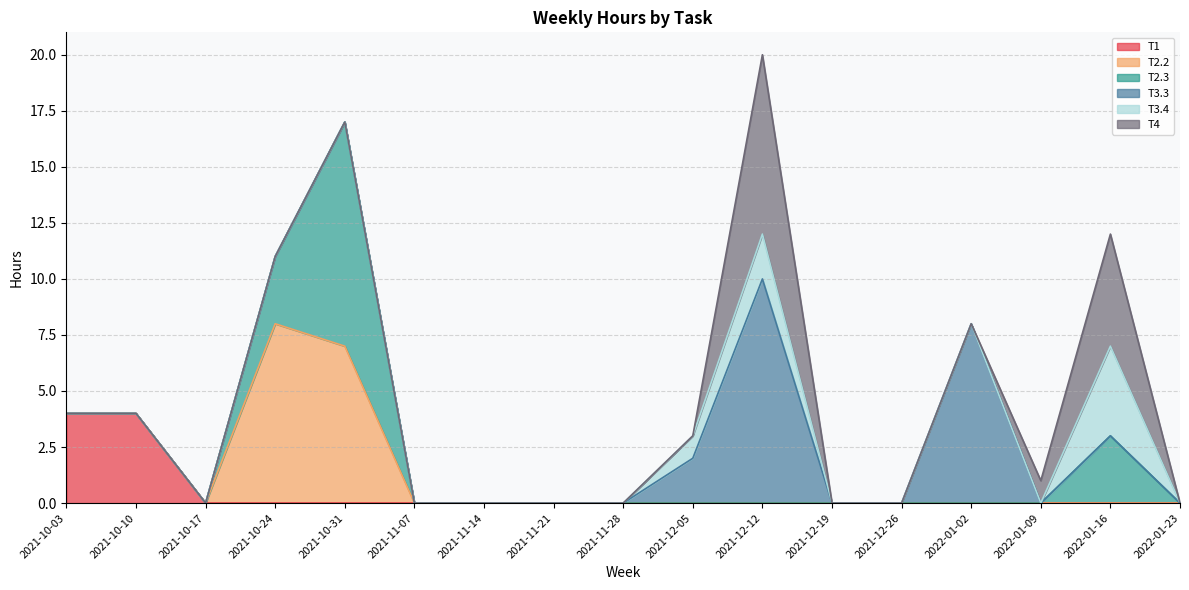

True or false: T4 and T2.3 cross at least once.

False